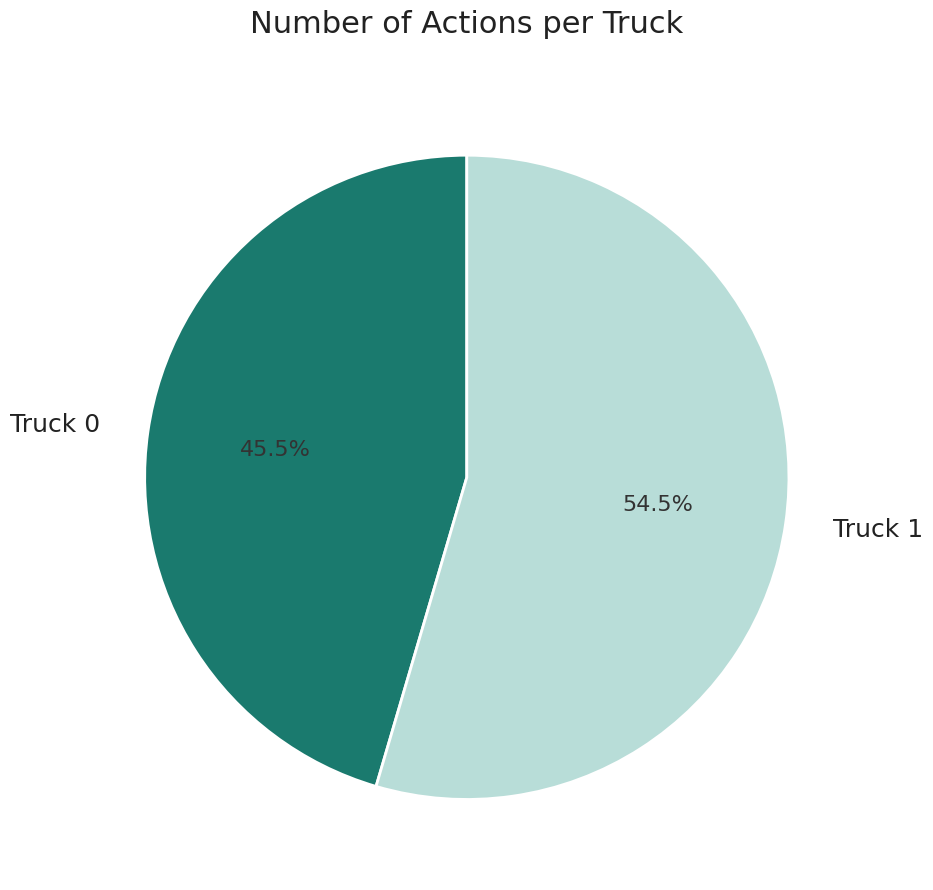

Does Truck 0 represent more than half of the total?

No